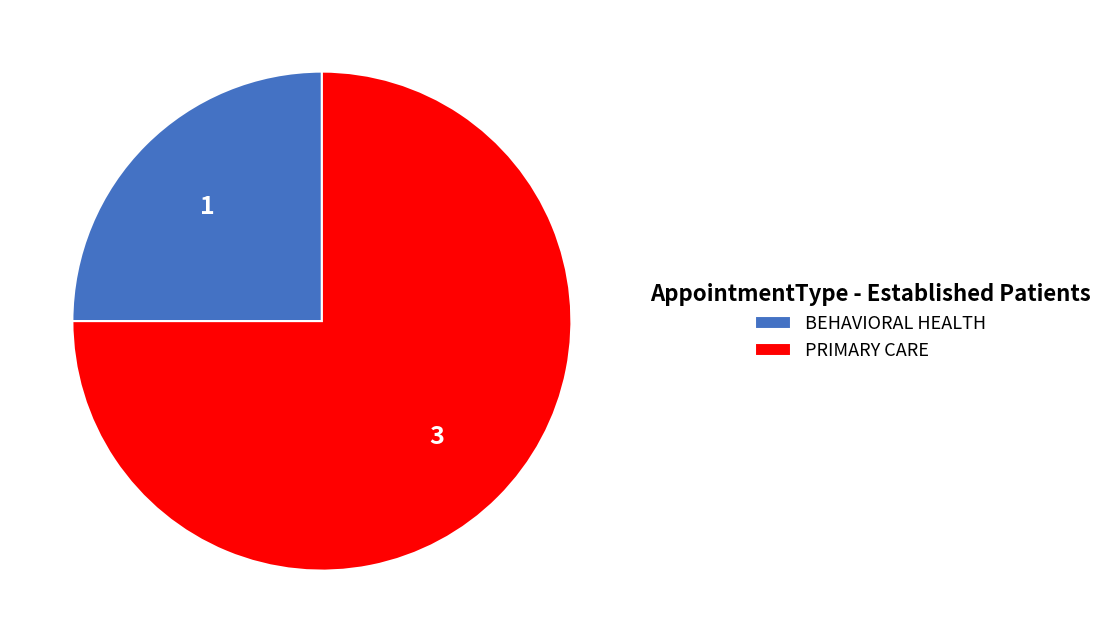

Is PRIMARY CARE the majority of the pie?

Yes